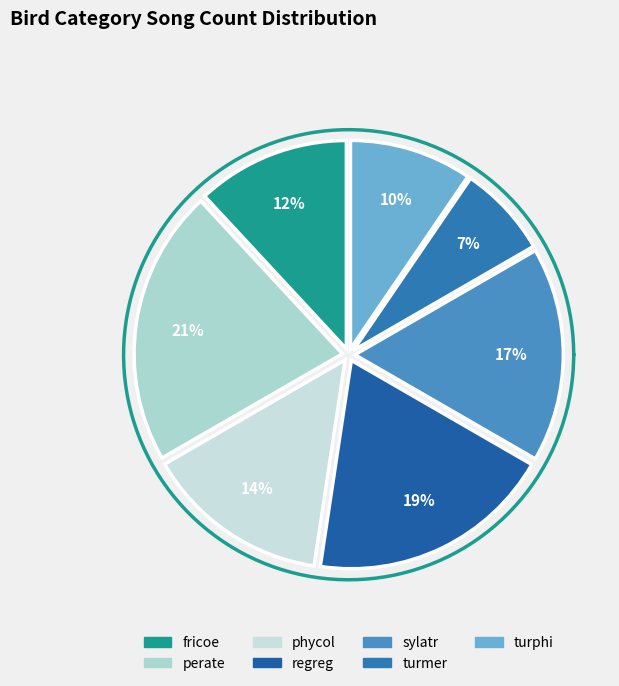

Rank the categories by value from highest to lowest.

perate, regreg, sylatr, phycol, fricoe, turphi, turmer